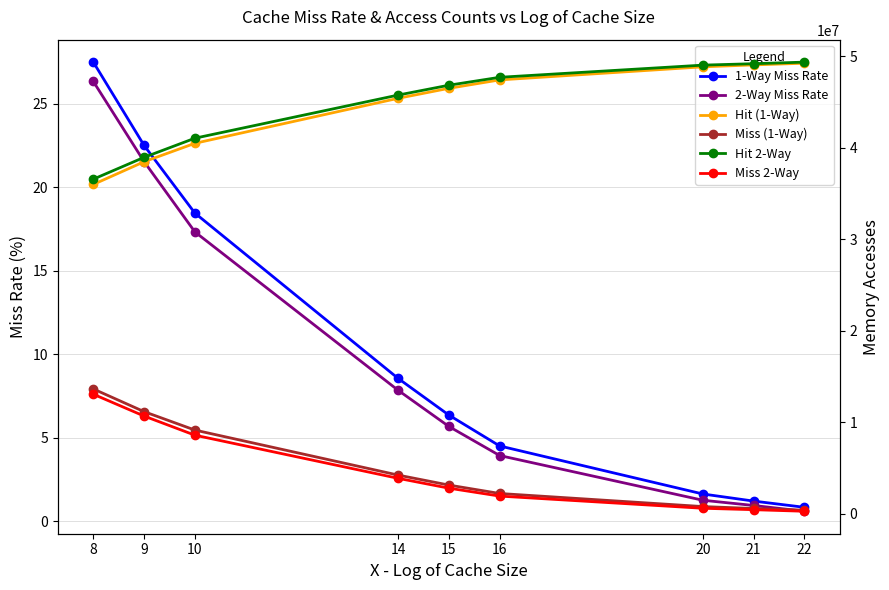

True or false: Hit (1-Way) and 1-Way Miss Rate cross at least once.

False